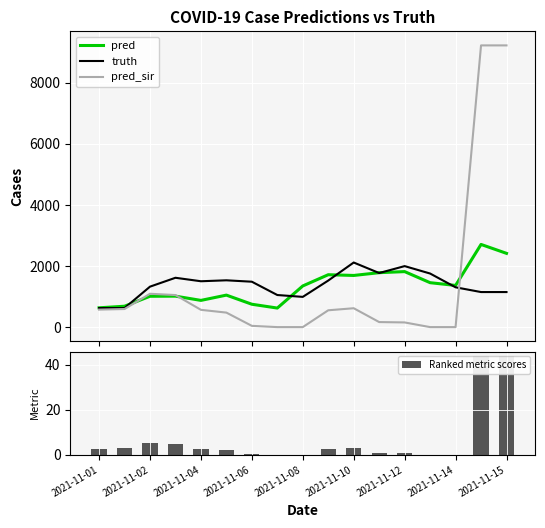

What is the highest value of the truth series?

2116.0